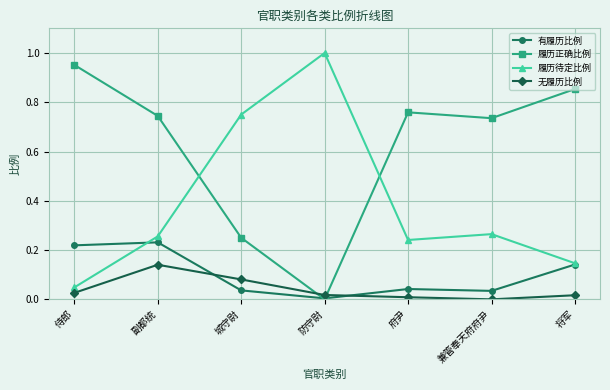

What position from the right is 府尹?

3